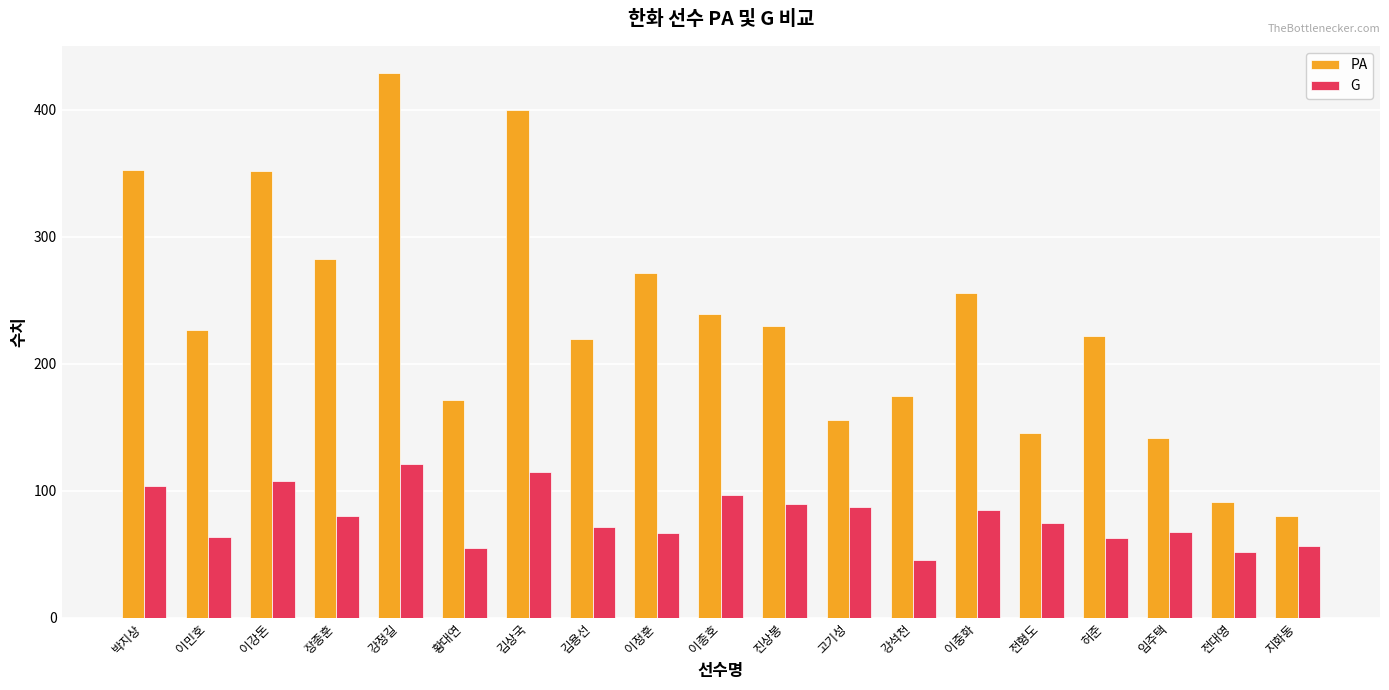

Which label corresponds to the largest value in the chart?

강정길